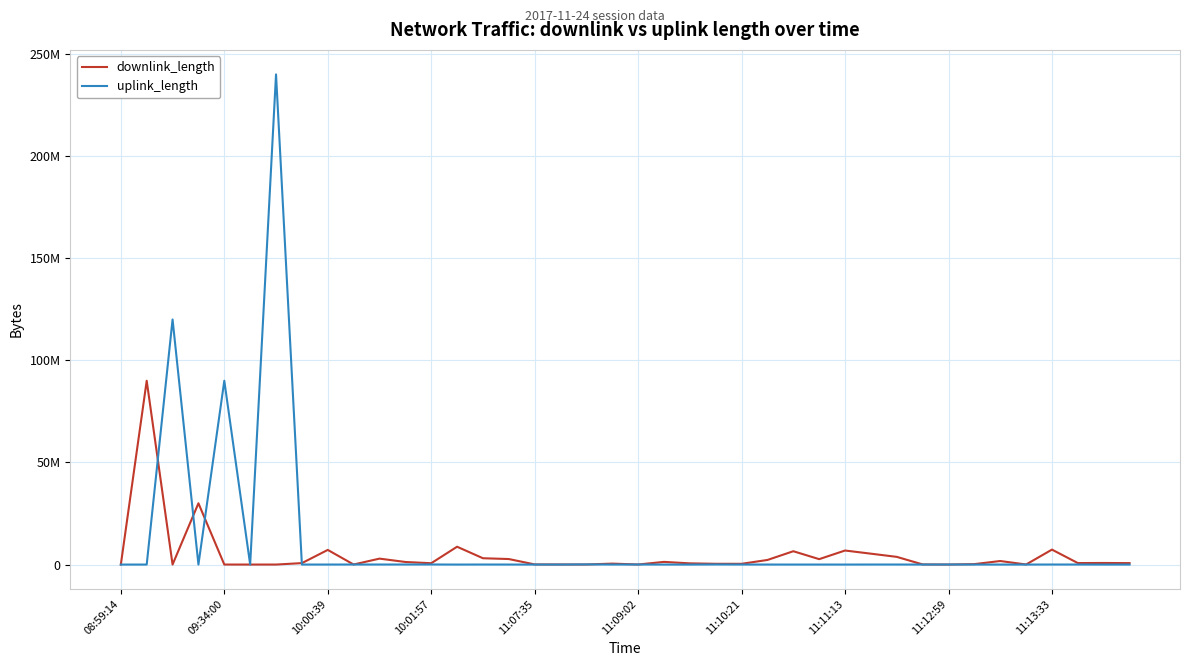

What are all the series names shown in the legend?

downlink_length, uplink_length